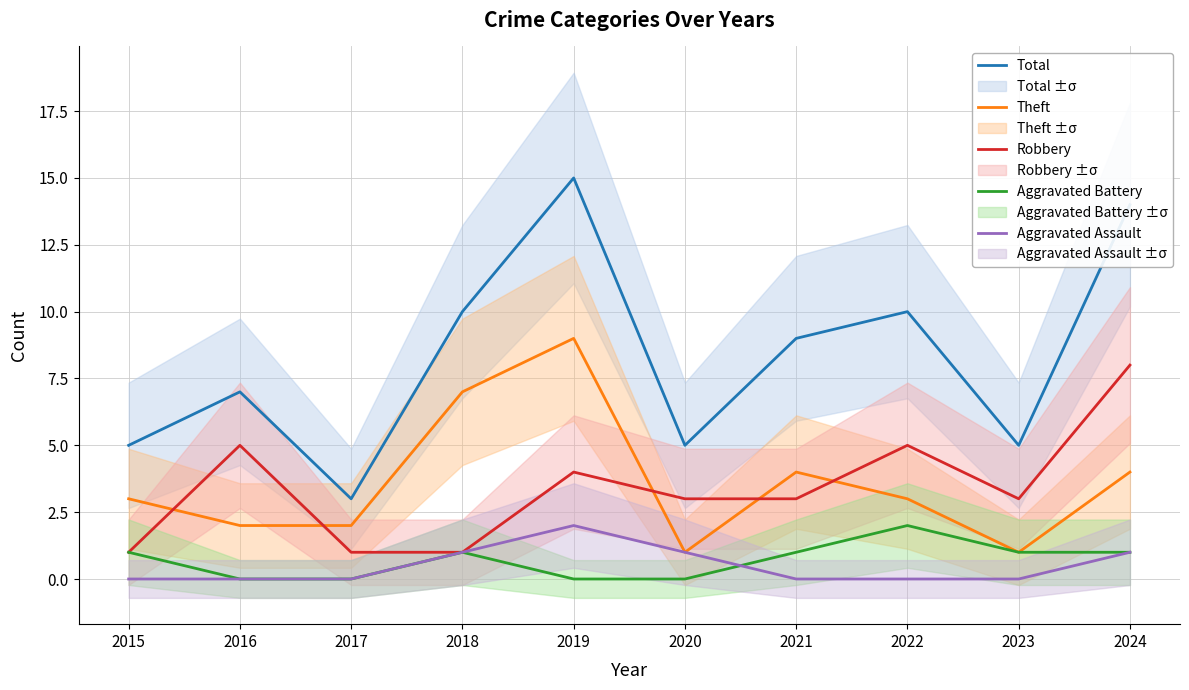

Rank the series at 2018 from lowest to highest value.

Robbery, Aggravated Battery, Aggravated Assault, Theft, Total